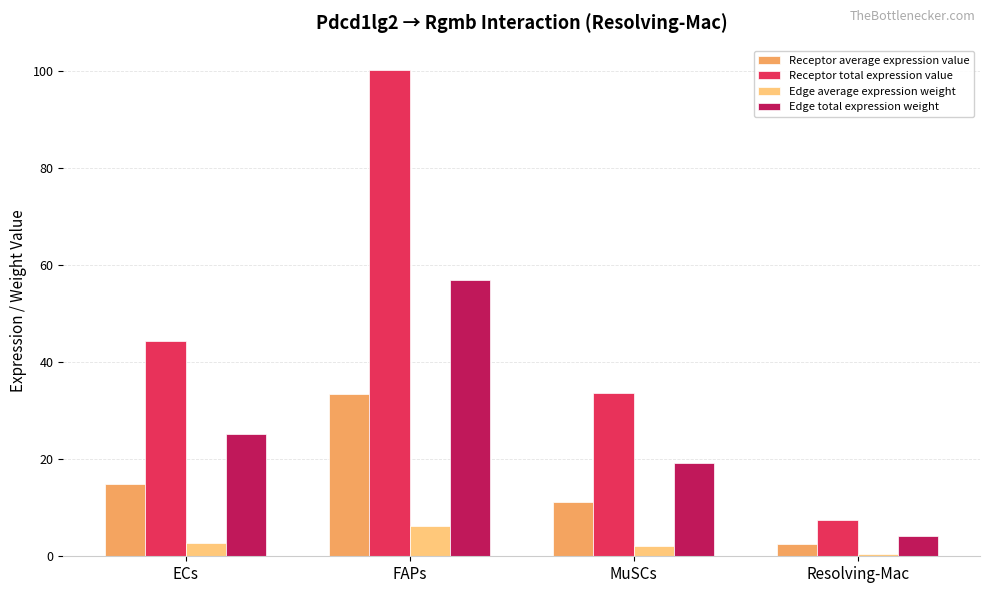

Which series has the largest range (max minus min)?

Receptor total expression value